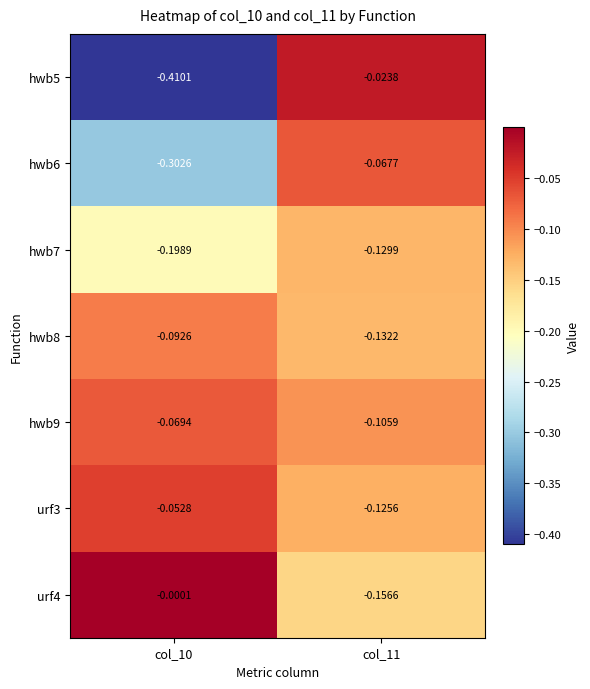

Is the value of hwb5 at col_10 greater than the value of urf3 at col_11?

No